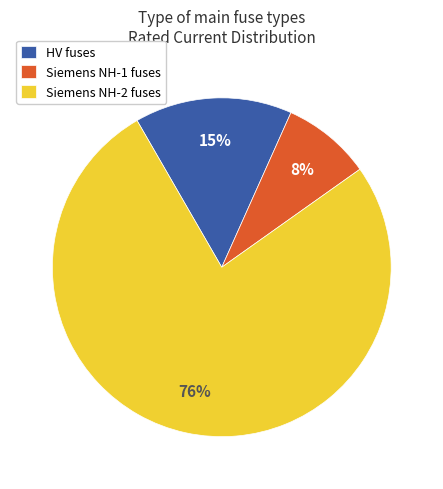

How many segments does this pie chart have?

3